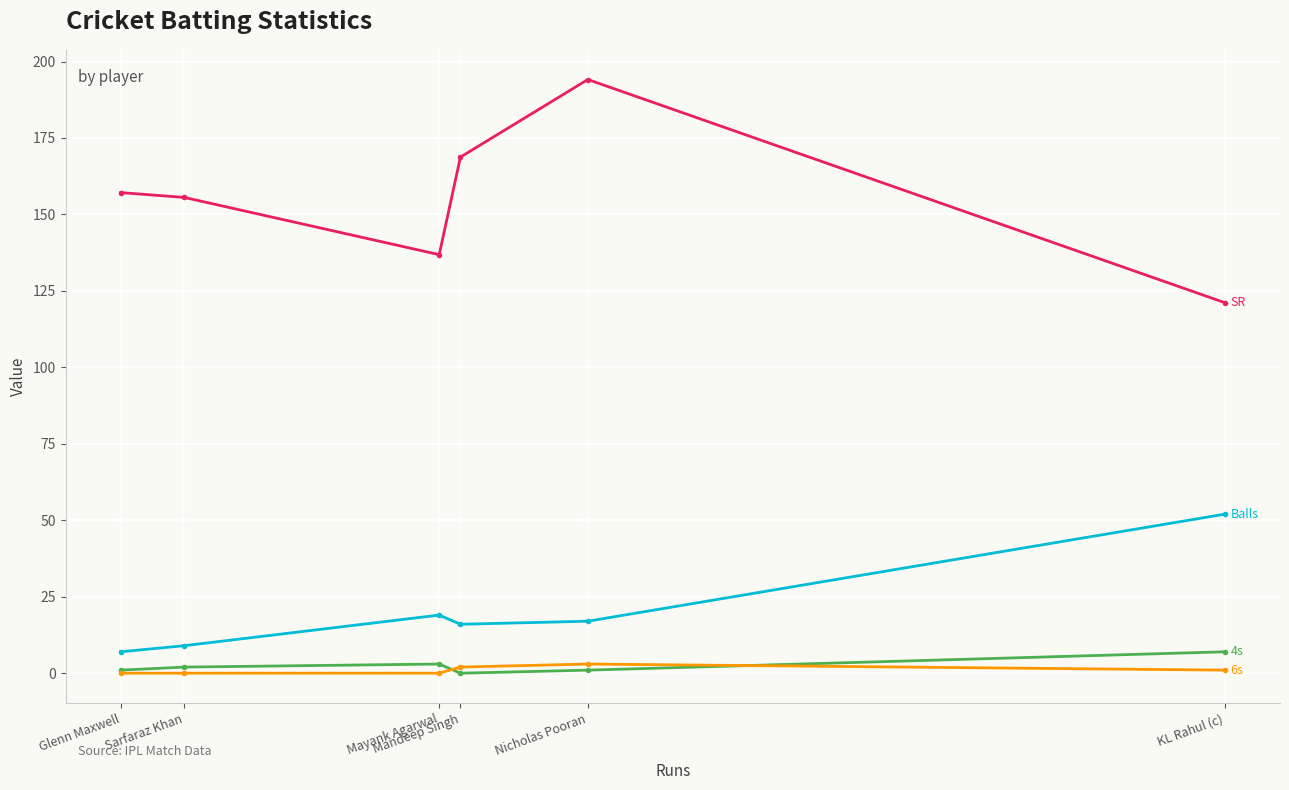

What is the maximum value shown in the chart?

194.1